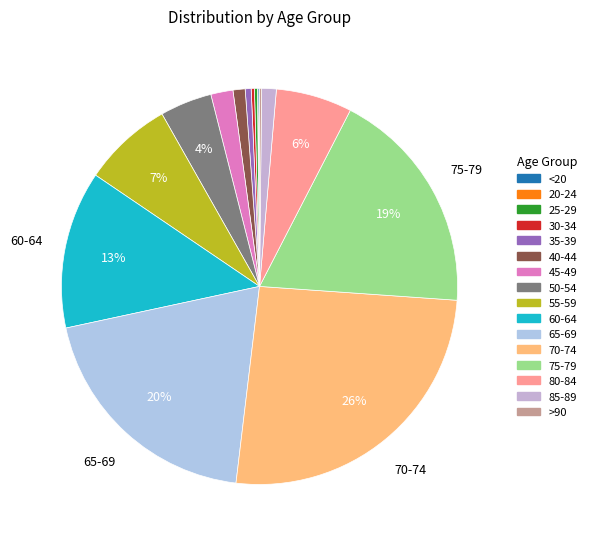

Between 35-39 and 25-29, which is larger?

35-39